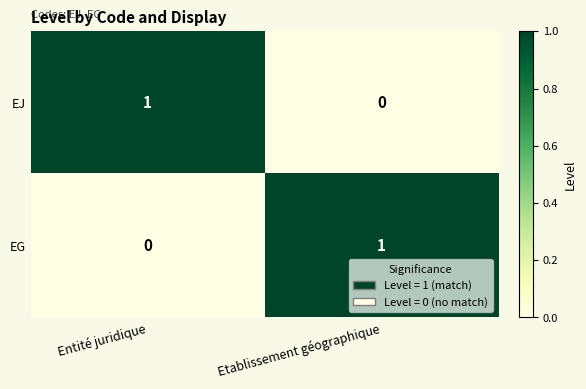

At Entité juridique, list the series in order from smallest to largest.

EG, EJ